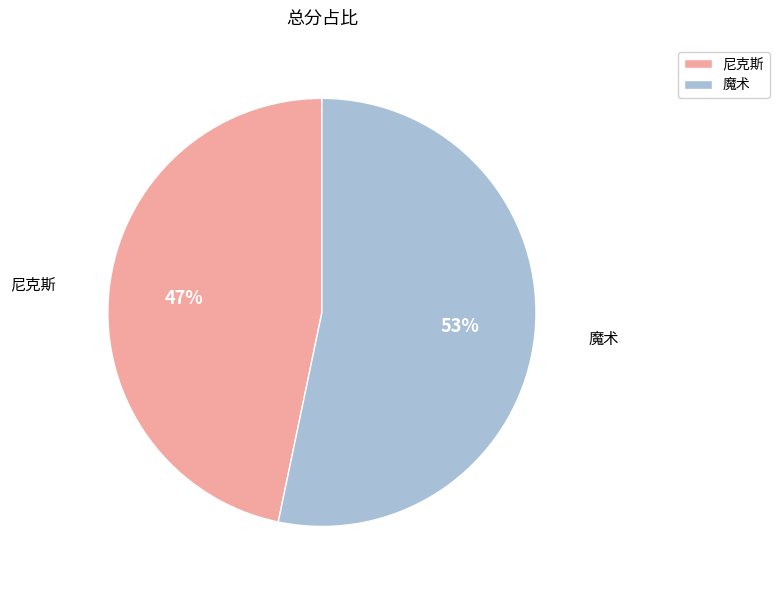

Rank the categories by value from highest to lowest.

魔术, 尼克斯